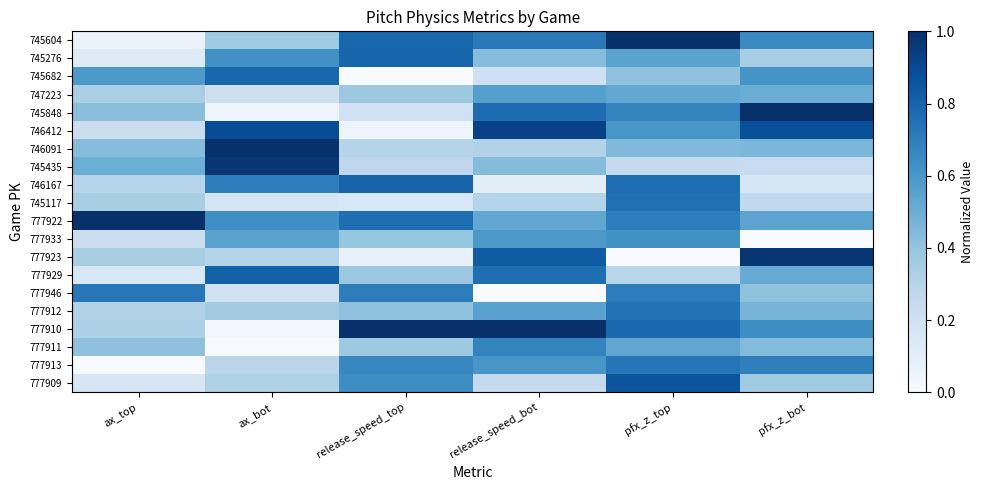

Which has a higher value, release_speed_bot or ax_top?

release_speed_bot